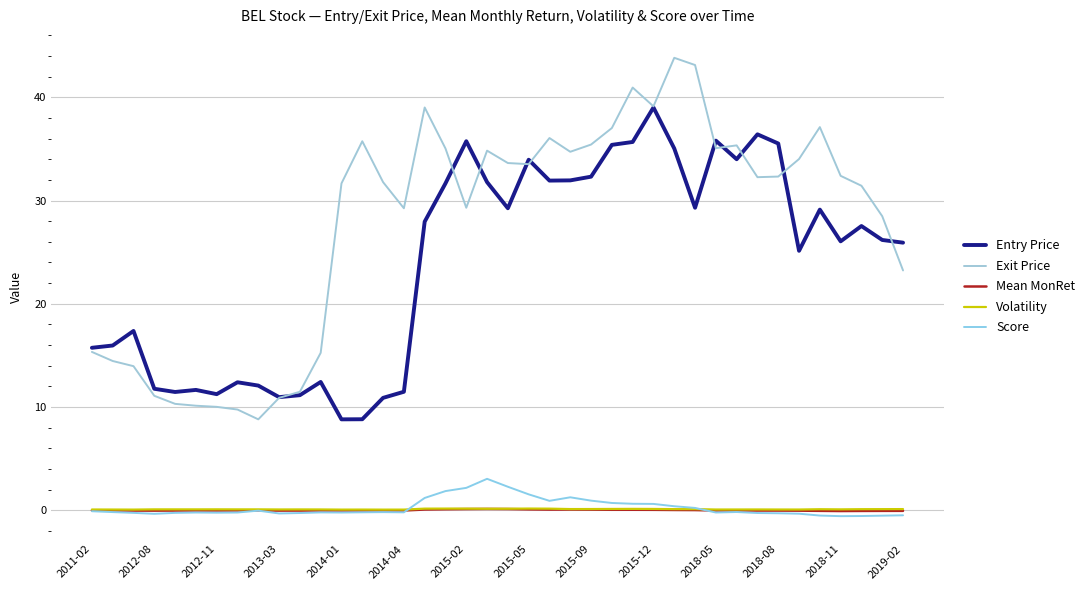

True or false: Exit Price and Mean MonRet intersect in this chart.

False